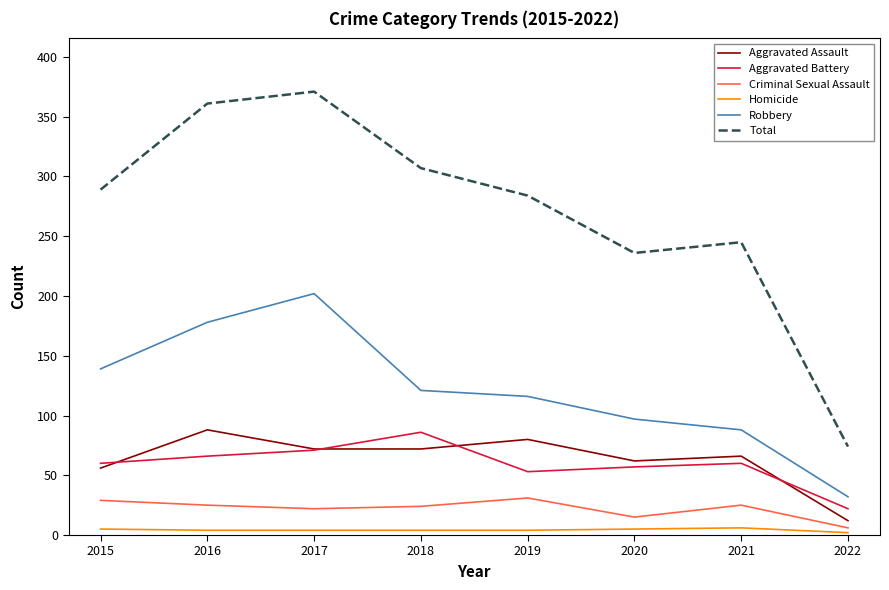

True or false: Aggravated Assault and Robbery cross at least once.

False